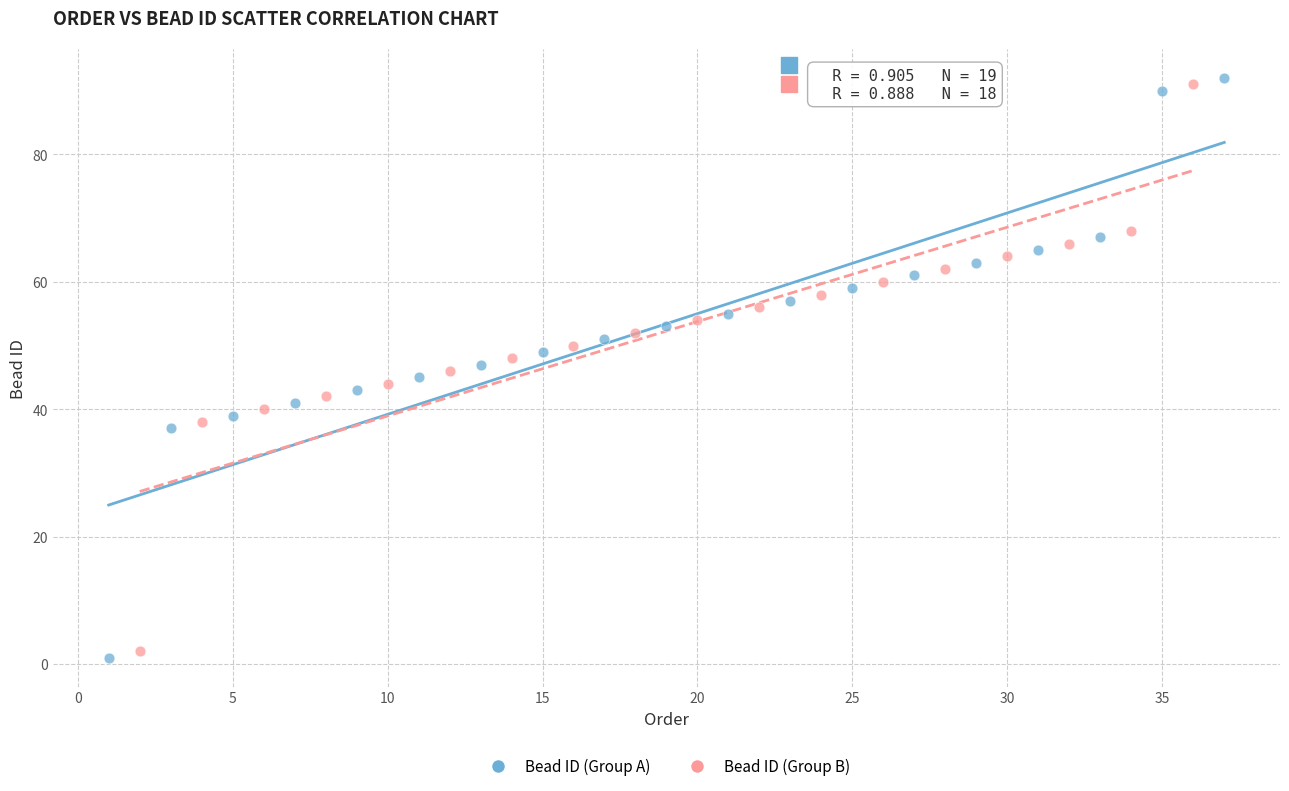

Which series reaches the minimum Y coordinate?

Bead ID (Group A)